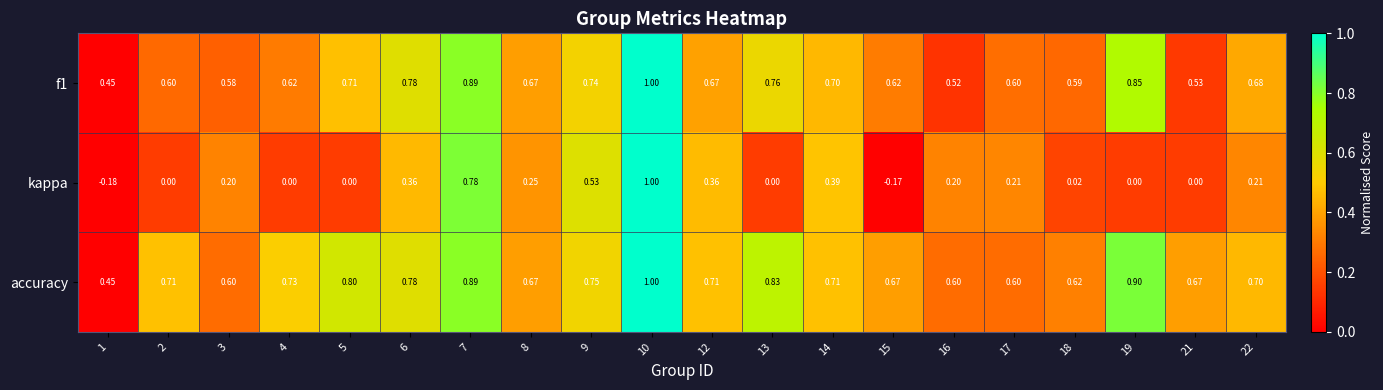

Which series has the widest spread of values?

kappa